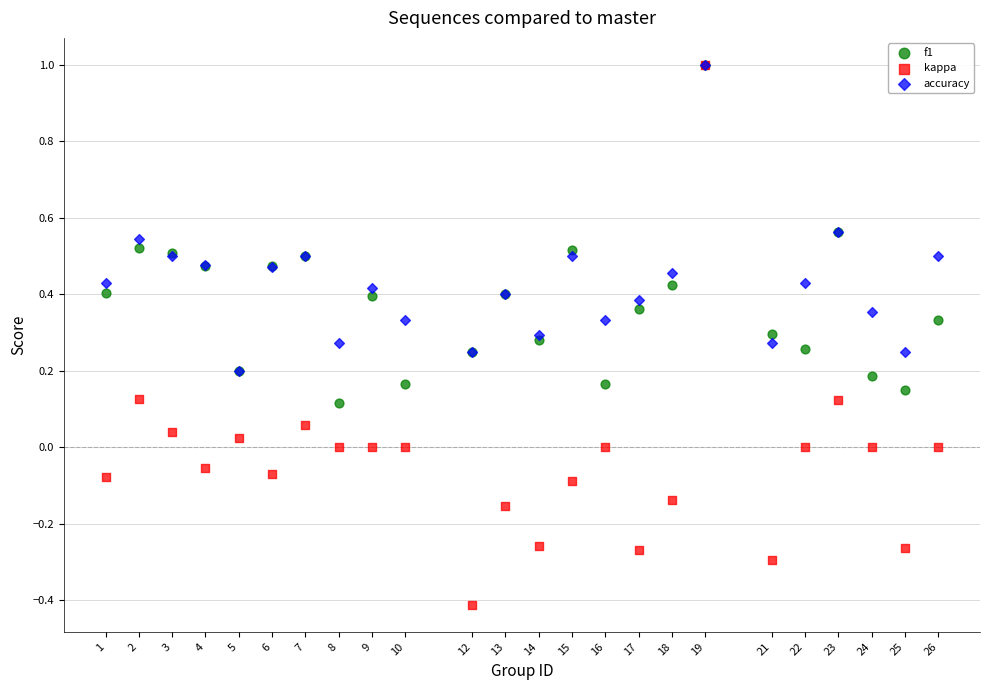

Which series has the widest spread of Y values?

kappa